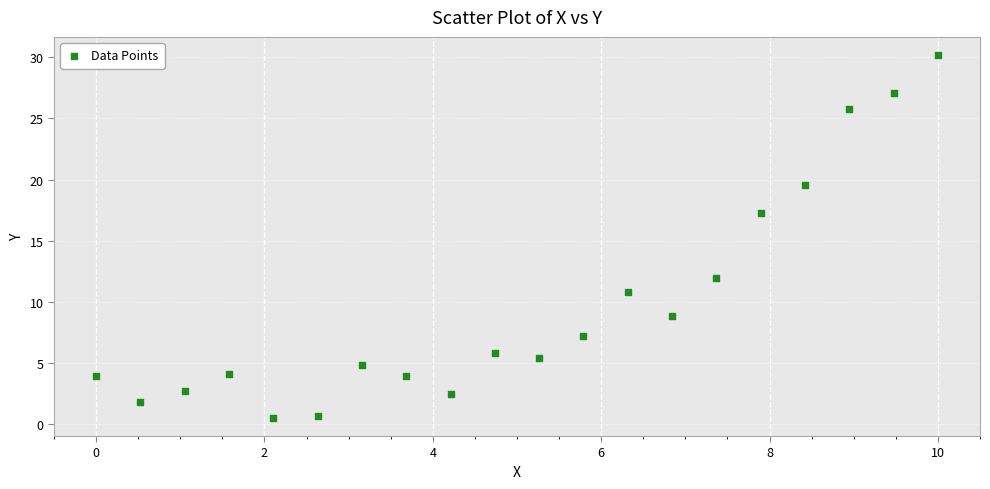

What is the range of X values (max minus min)?

10.0